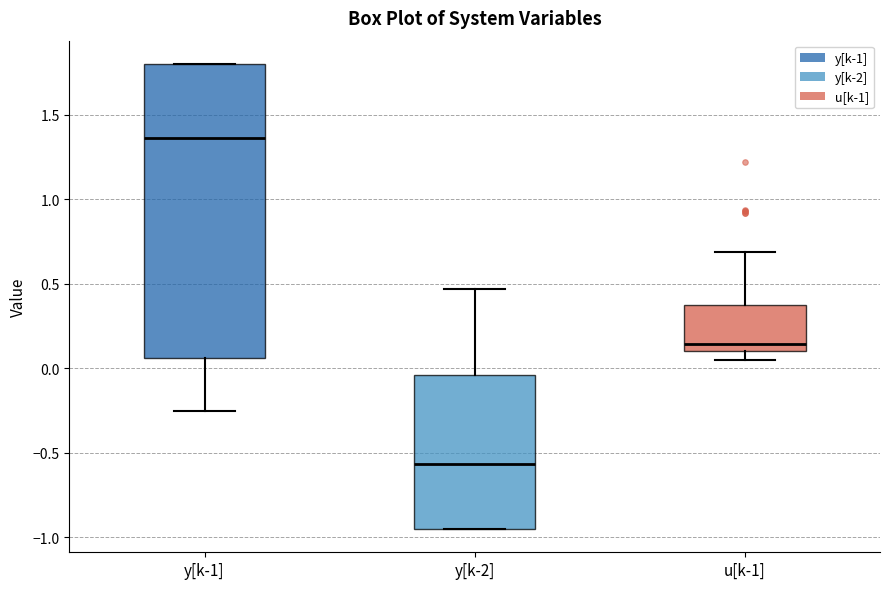

Reading left to right, read every box against the y-axis: the position of its median line, the range the box covers, and the ends of its whiskers. The values are not printed on the chart, so give them approximately, as read against the axis.

y[k-1]: median 1.35, box 0.05 to 1.80, whiskers -0.25 to 1.80
y[k-2]: median -0.55, box -0.95 to -0.05, whiskers -0.95 to 0.45
u[k-1]: median 0.15, box 0.10 to 0.35, whiskers 0.05 to 0.70